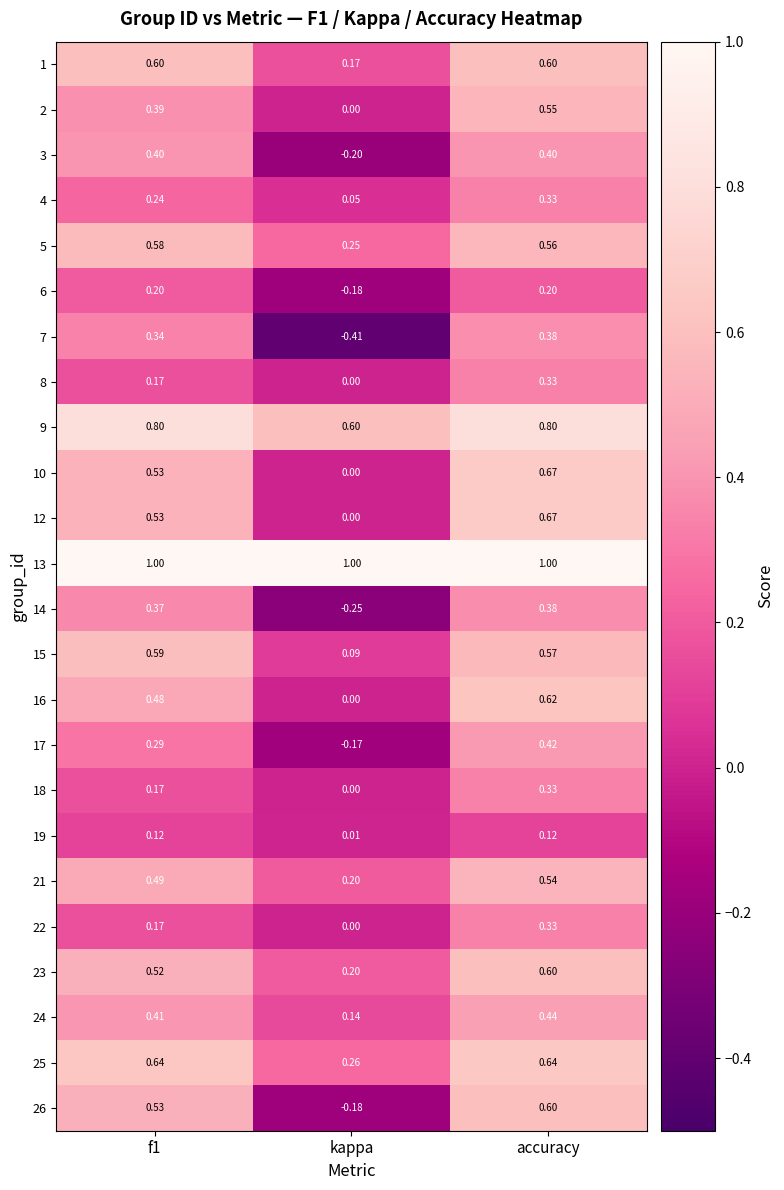

Which category has the lowest value across all series?

kappa